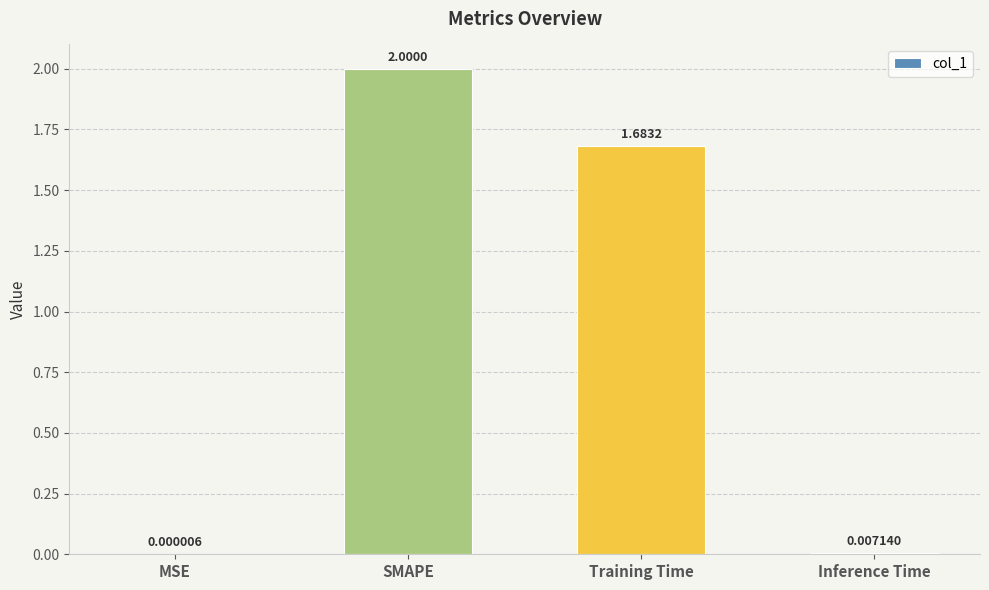

Which has a higher value, Training Time or MSE?

Training Time